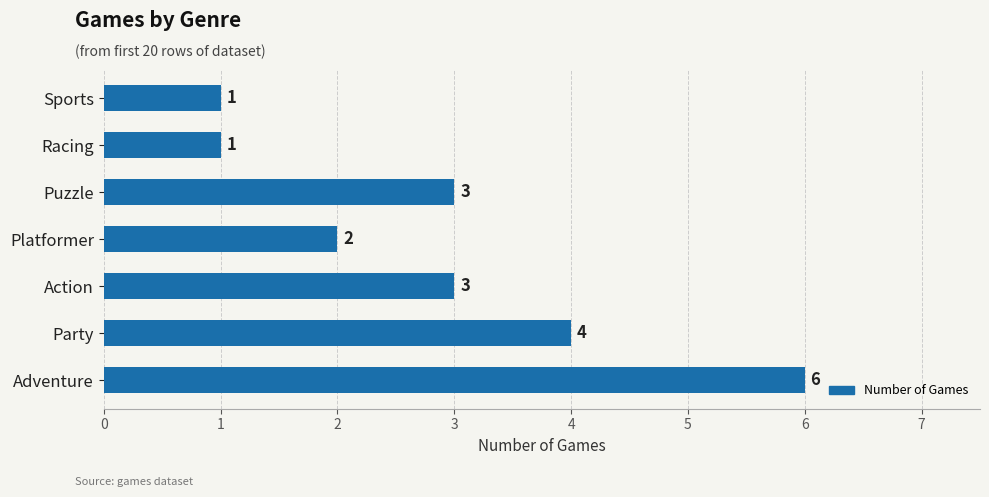

What is the sum of the values at Action and Platformer?

5